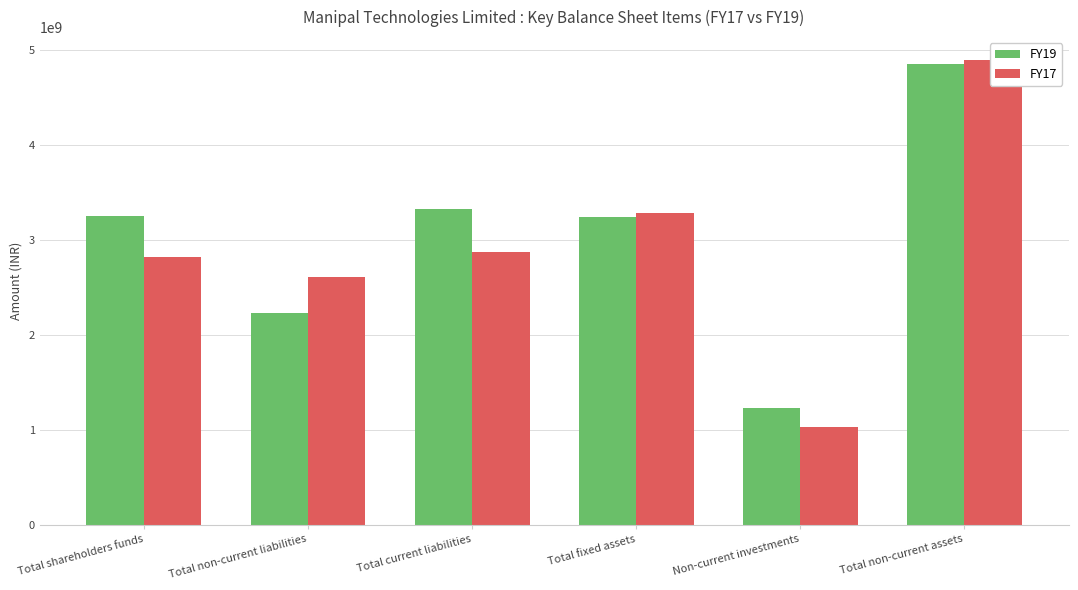

Which series has the largest total across all categories?

FY19